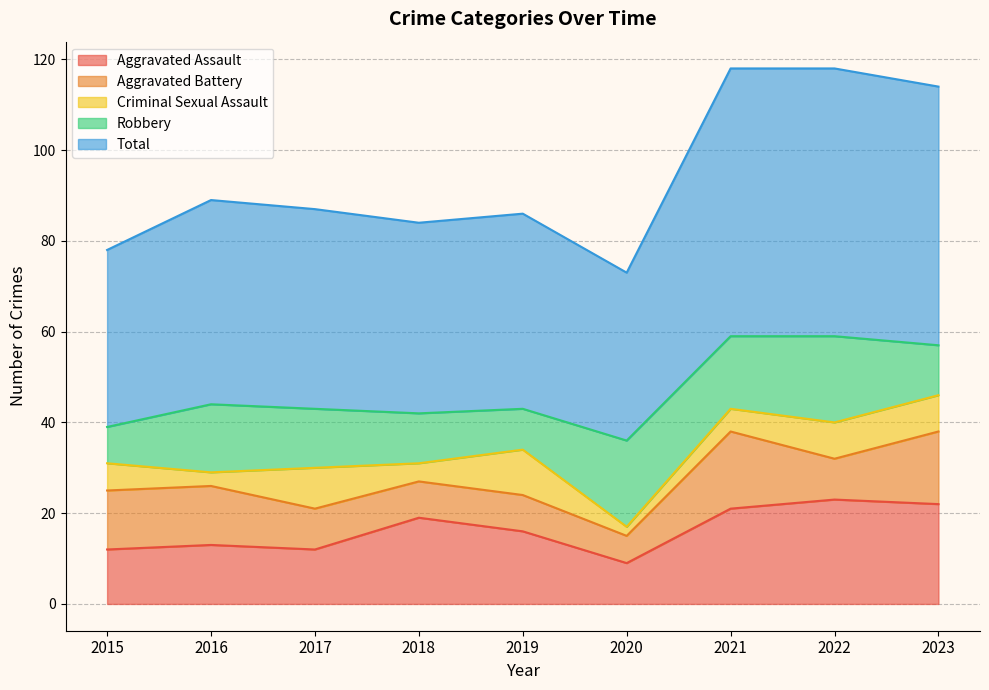

What is the sum of all Aggravated Battery values?

99